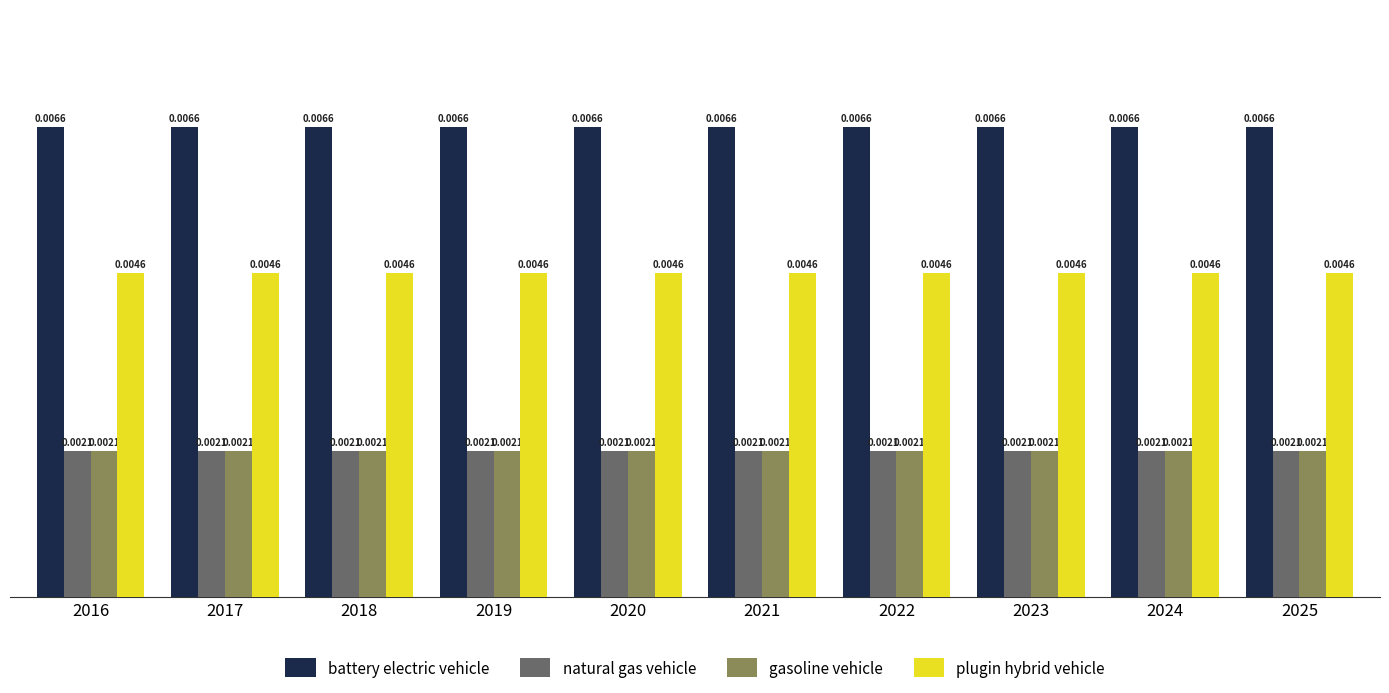

Which series has the largest total across all categories?

battery electric vehicle